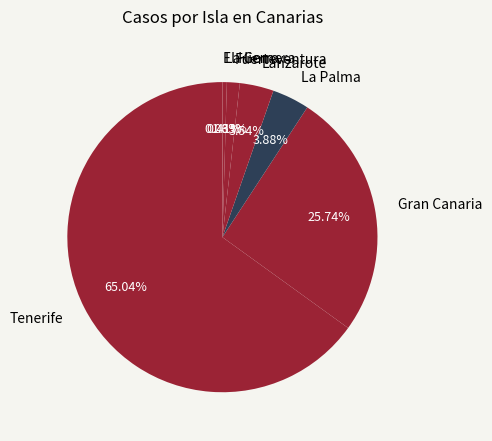

To the nearest percent, what is the difference between the largest and smallest slice percentages?

65%